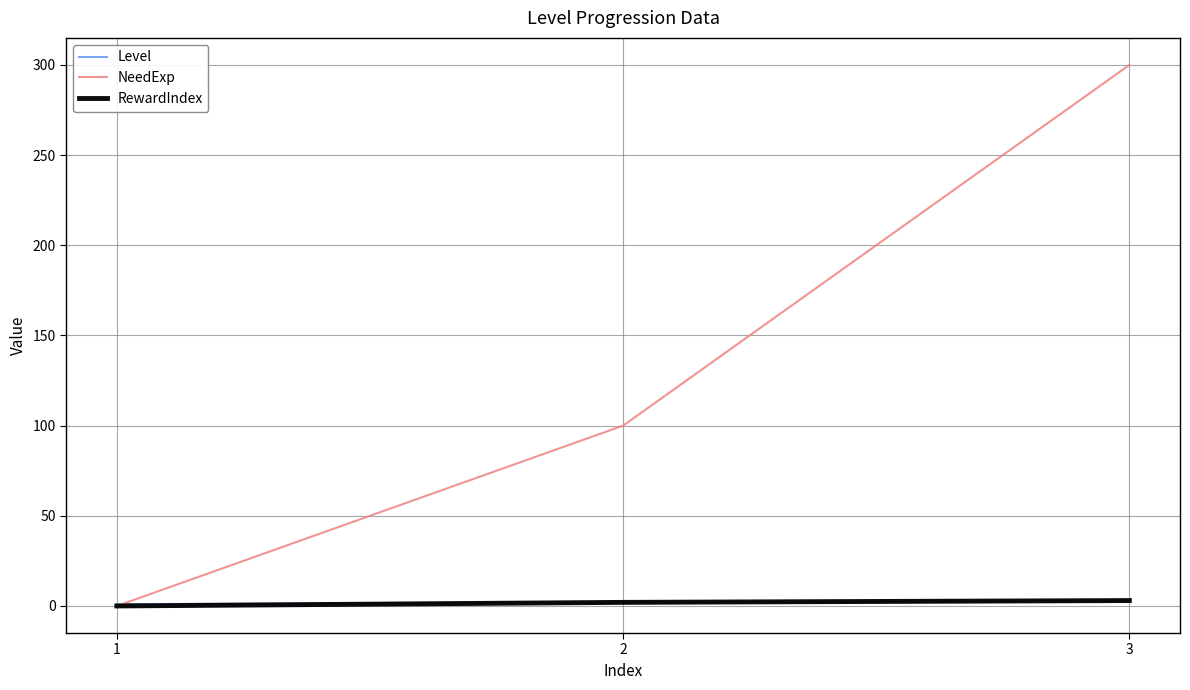

What is the highest value of the NeedExp series?

300